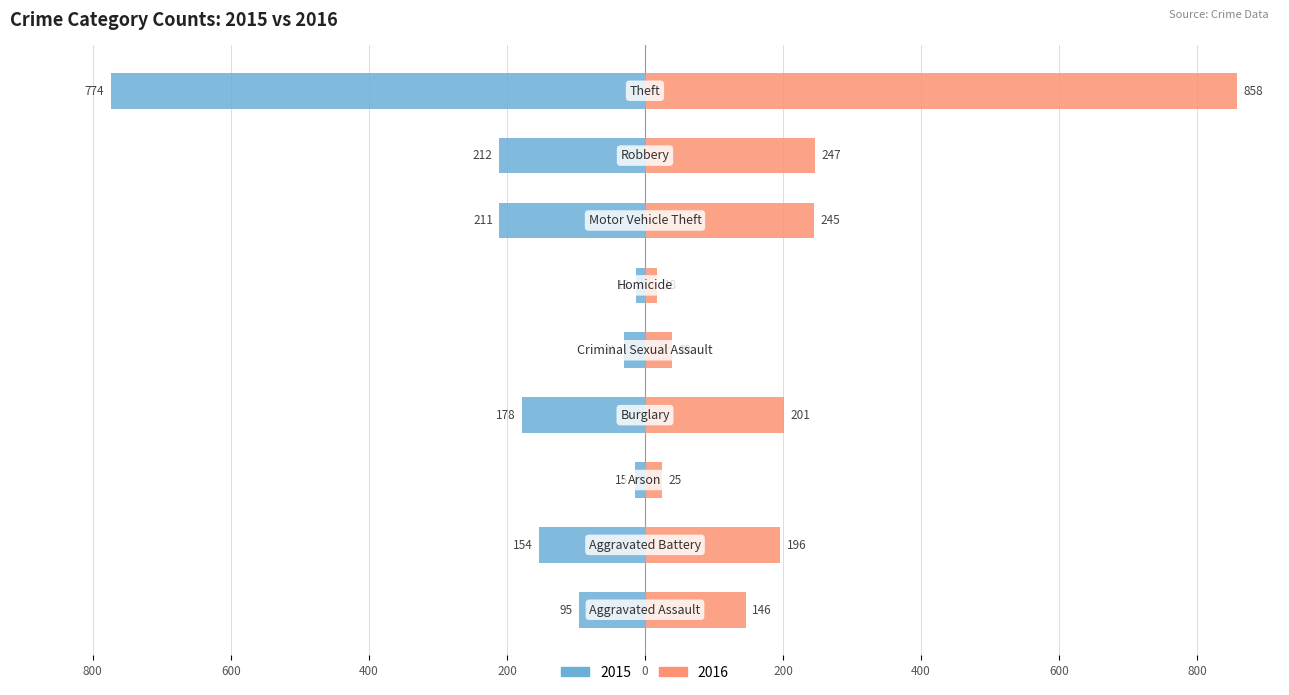

What position from the left is Motor Vehicle Theft?

7